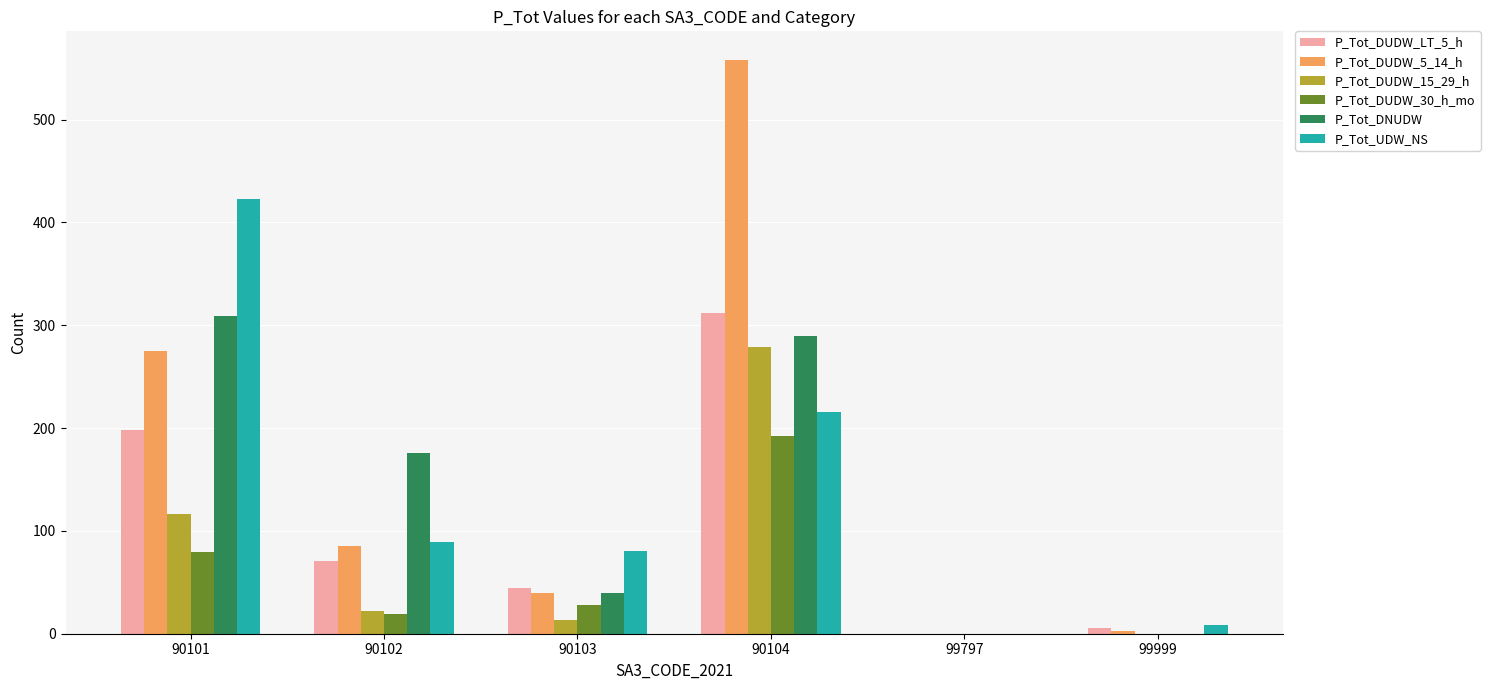

Are the bars horizontal?

No